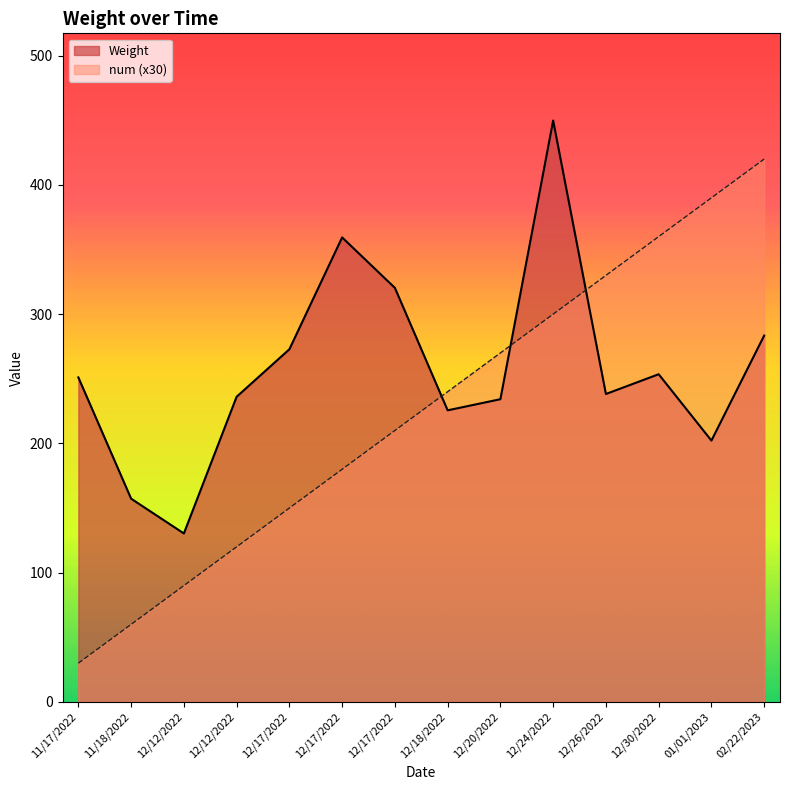

Which has a higher value, 12/12/2022 or 12/17/2022?

12/17/2022